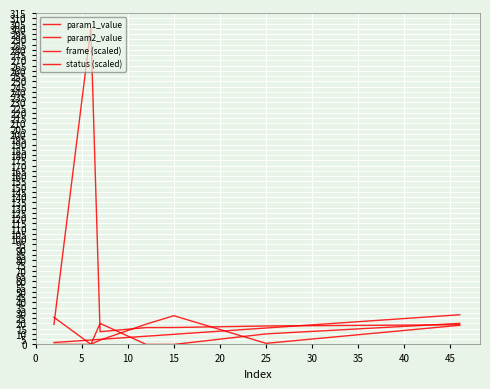

How many distinct data groups are displayed?

4